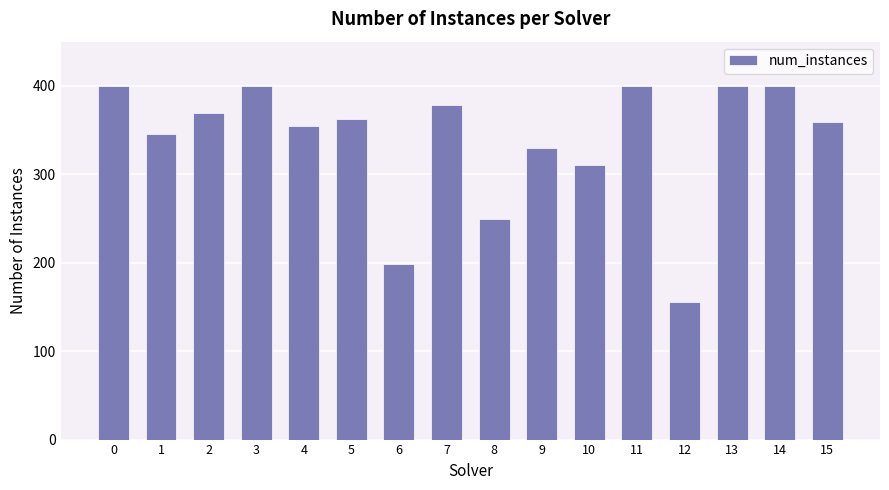

Are the bars horizontal?

No